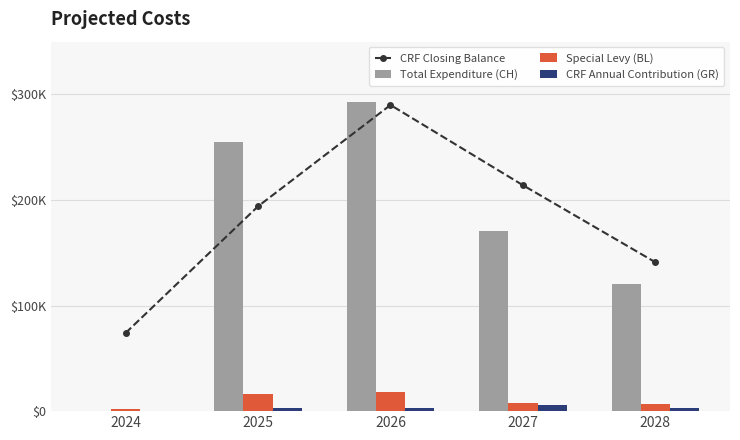

Which series changed the most between 2024 and 2025?

Total Expenditure (CH)